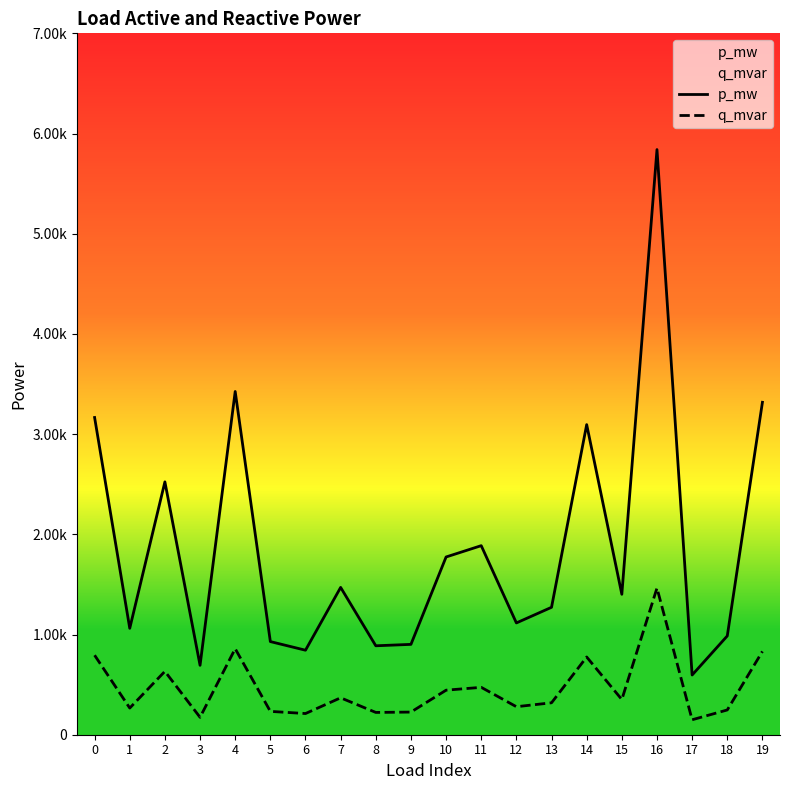

How many interior local peaks does the q_mvar series have?

6